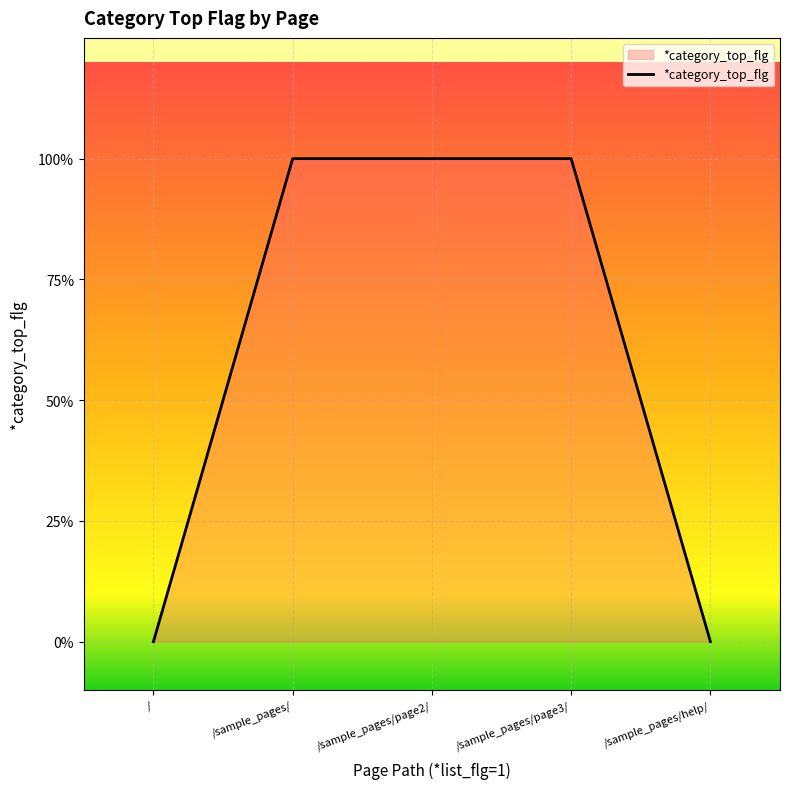

Does the chart display data point markers on the line(s)?

No